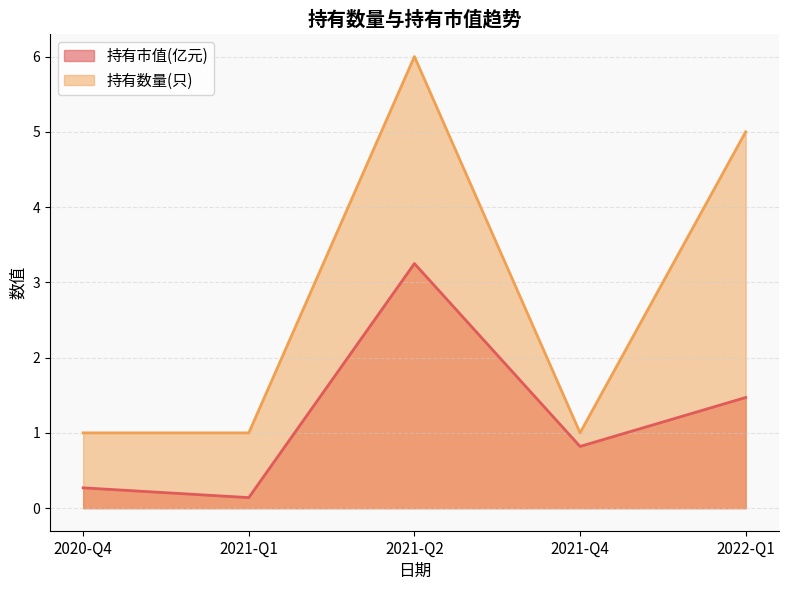

What is the spread (max minus min) of values at 2021-Q1?

0.9